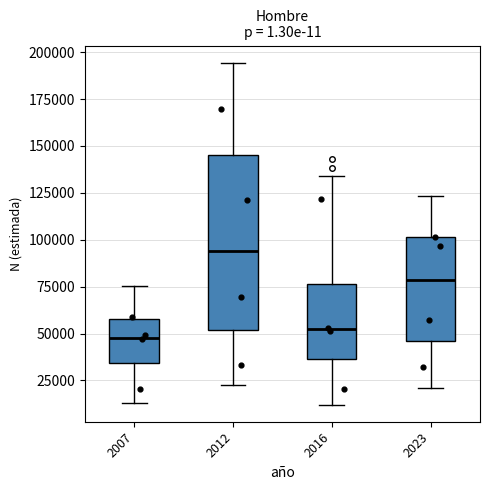

Reading left to right, read every box against the y-axis: the position of its median line, the range the box covers, and the ends of its whiskers. The values are not printed on the chart, so give them approximately, as read against the axis.

2007: median 50000, box 35000 to 60000, whiskers 15000 to 75000
2012: median 95000, box 50000 to 145000, whiskers 20000 to 195000
2016: median 50000, box 35000 to 75000, whiskers 10000 to 135000
2023: median 80000, box 45000 to 100000, whiskers 20000 to 125000